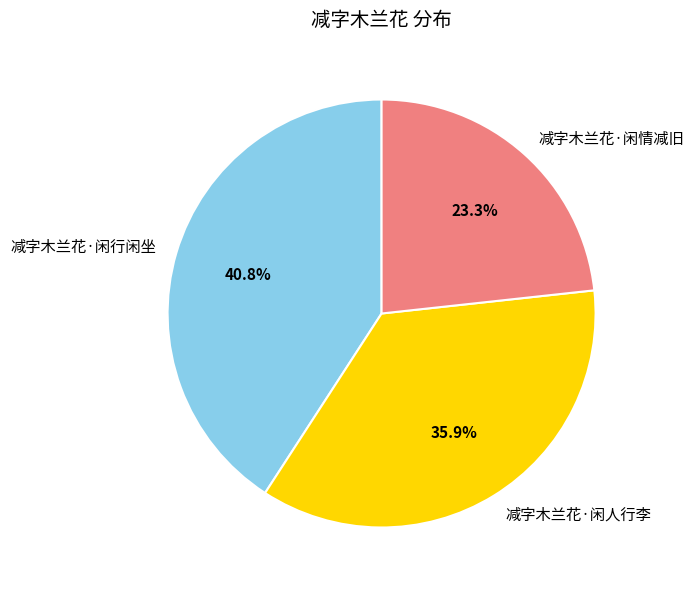

How many slices are in this pie chart?

3